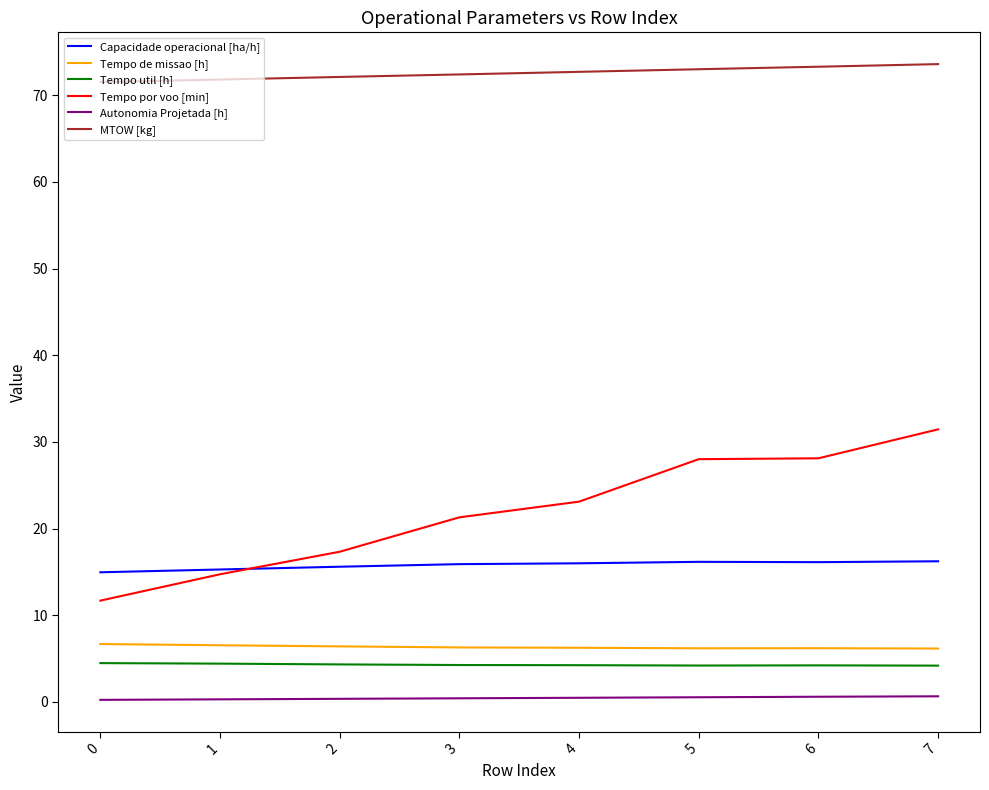

At how many categories does at least one series exceed 70?

8